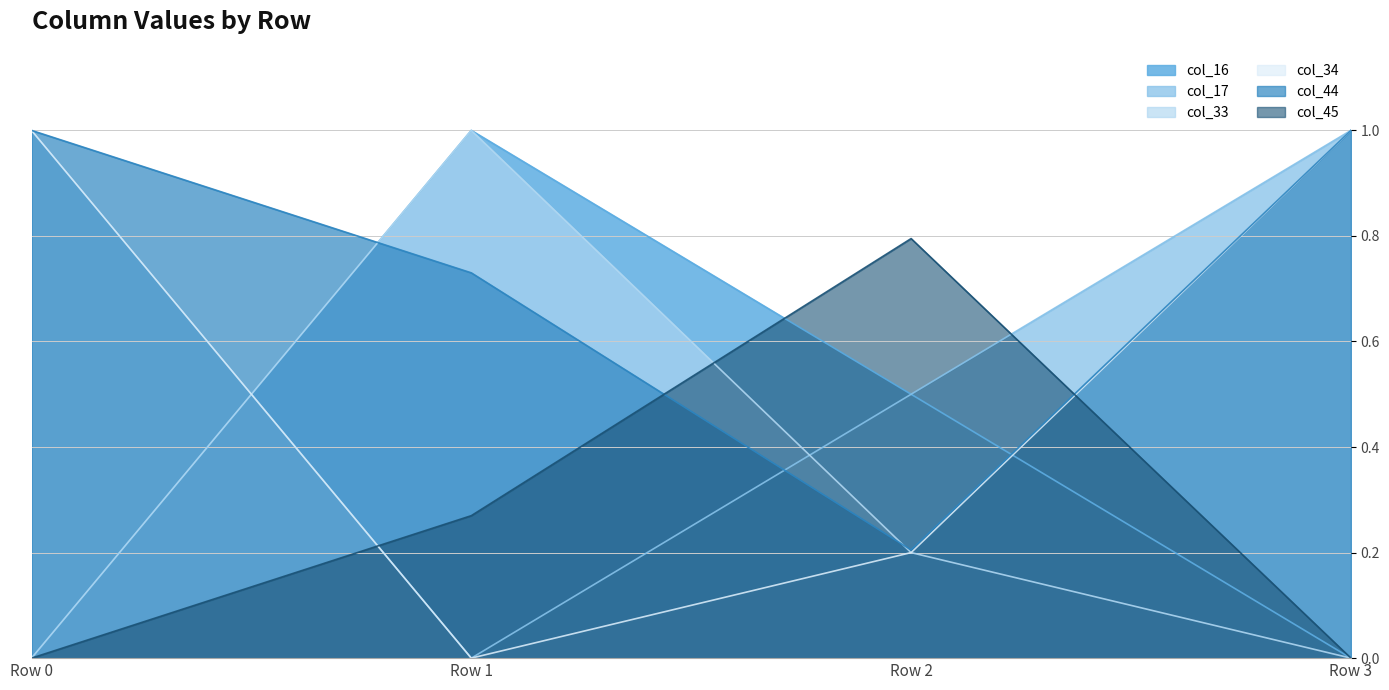

What is the value of the col_16 point at the 3rd from the left?

0.5